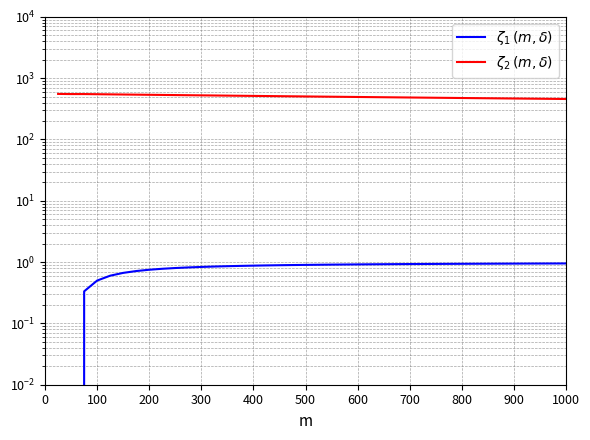

What is the value of the $\zeta_2\,(m,\delta)$ point at the 23rd from the left?

495.0